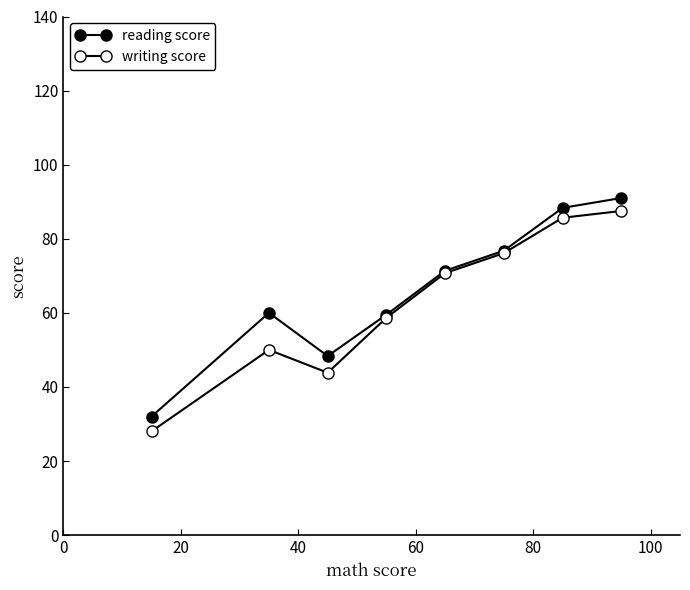

Reading left to right, list all the values displayed in this chart.

reading score: 32.0	60.0	48.3	59.5	71.4	76.8	88.3	91.0
writing score: 28.0	50.0	43.8	58.7	70.7	76.1	85.7	87.5